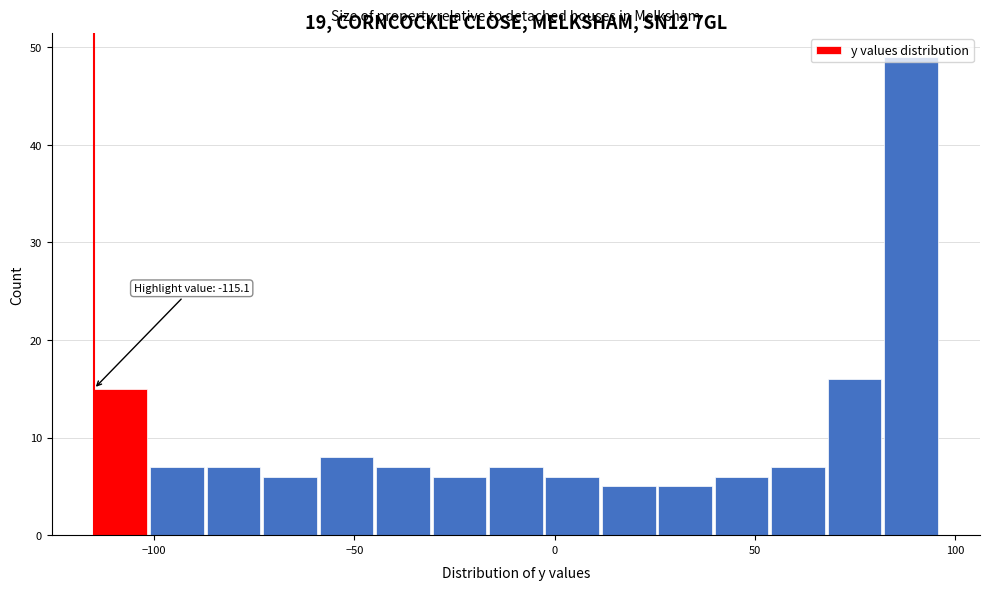

Read against the x-axis, roughly where is the centre of the tallest bar?

90